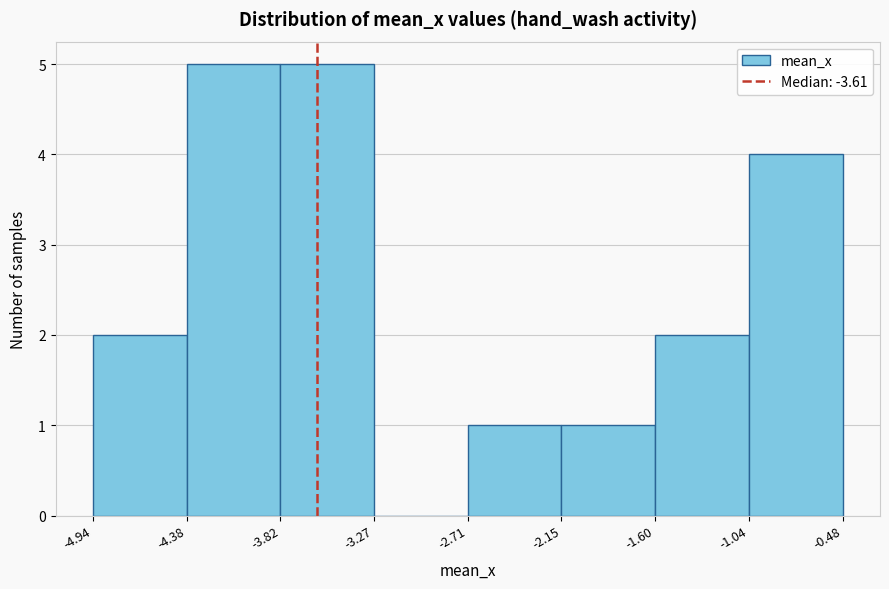

Reading left to right, transcribe this chart: for each bar, give the range it covers on the x-axis and its height. The values are not printed on the chart, so give them approximately, as read against the axis.

-4.94 to -4.38: 2
-4.38 to -3.82: 5
-3.82 to -3.27: 5
-3.27 to -2.71: 0
-2.71 to -2.15: 1
-2.15 to -1.60: 1
-1.60 to -1.04: 2
-1.04 to -0.48: 4